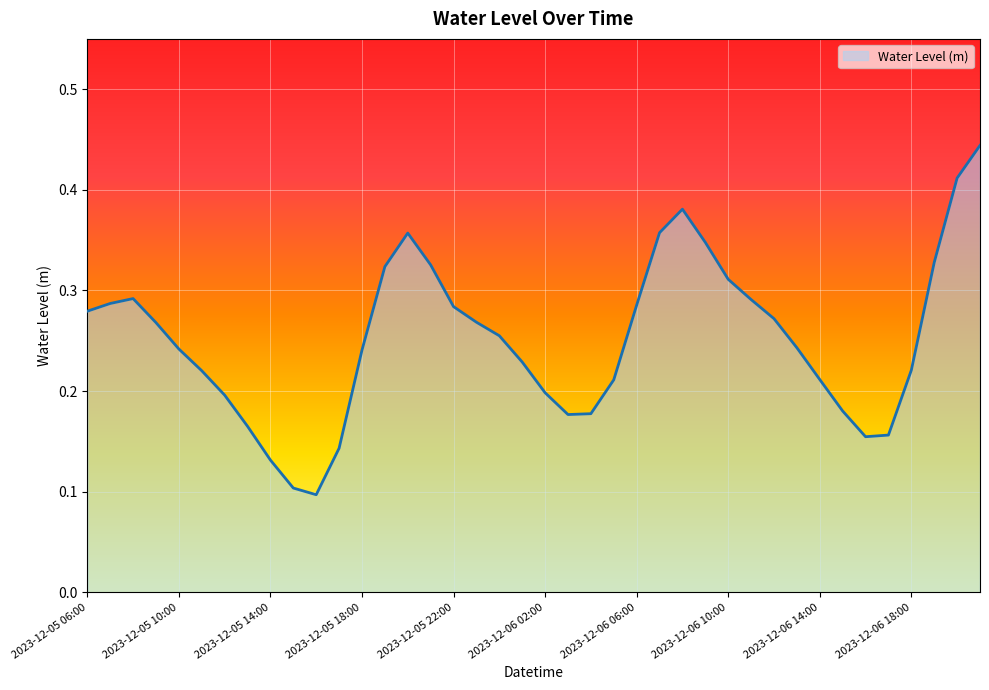

Does the chart have visible grid lines?

Yes